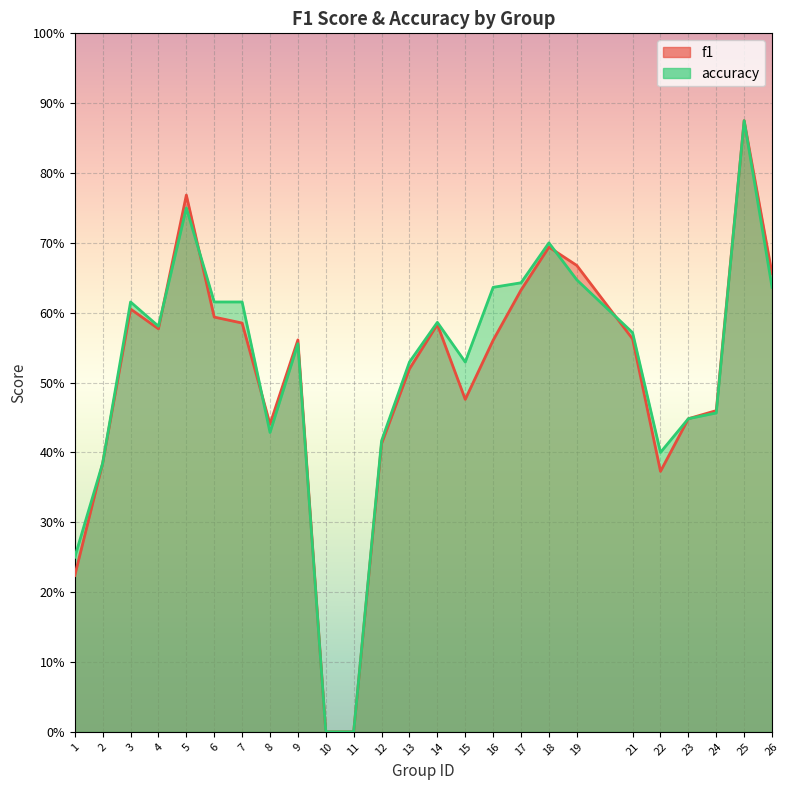

How many positive values does the accuracy series have?

23